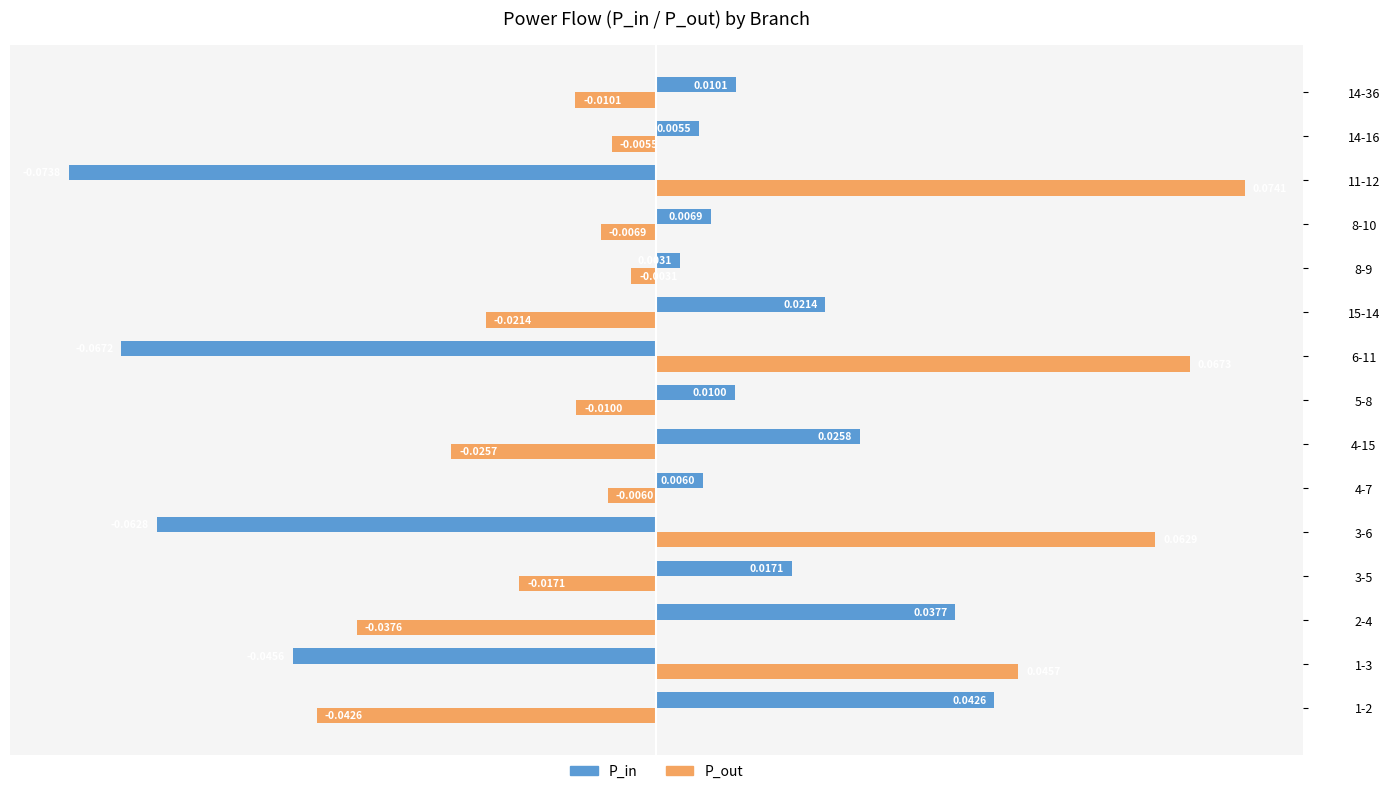

Rank the series by their average value, from lowest to highest.

P_in, P_out